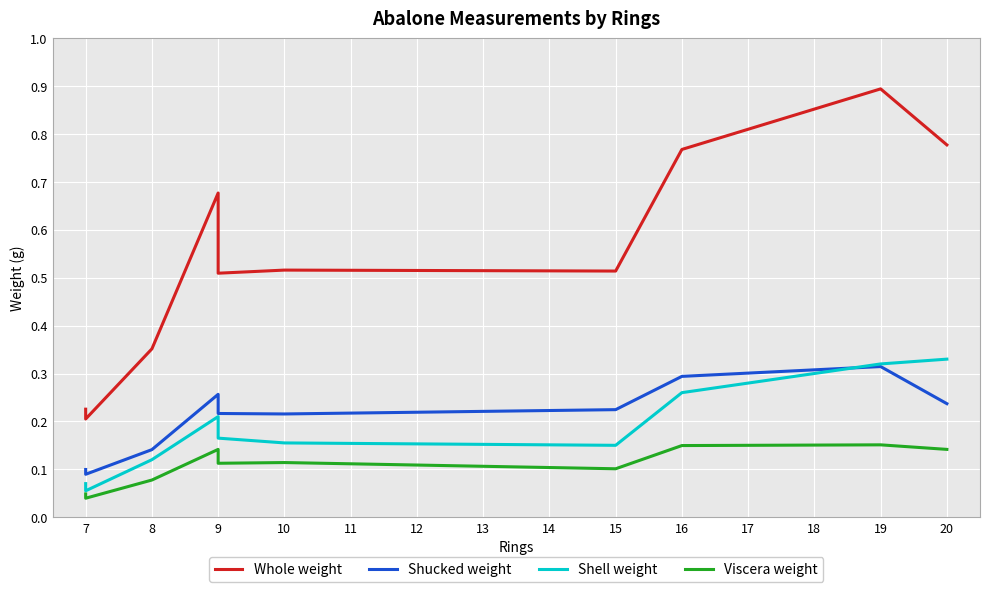

Read the Shucked weight value at 9.

0.3